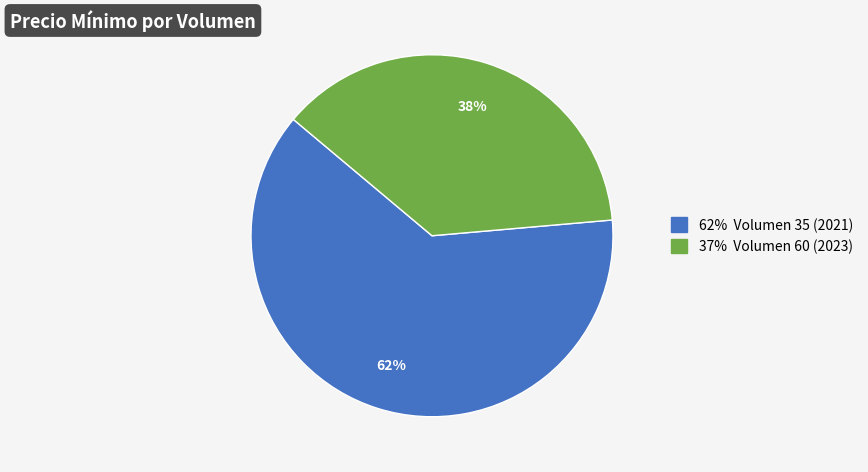

To the nearest percent, what is the average slice percentage?

50%